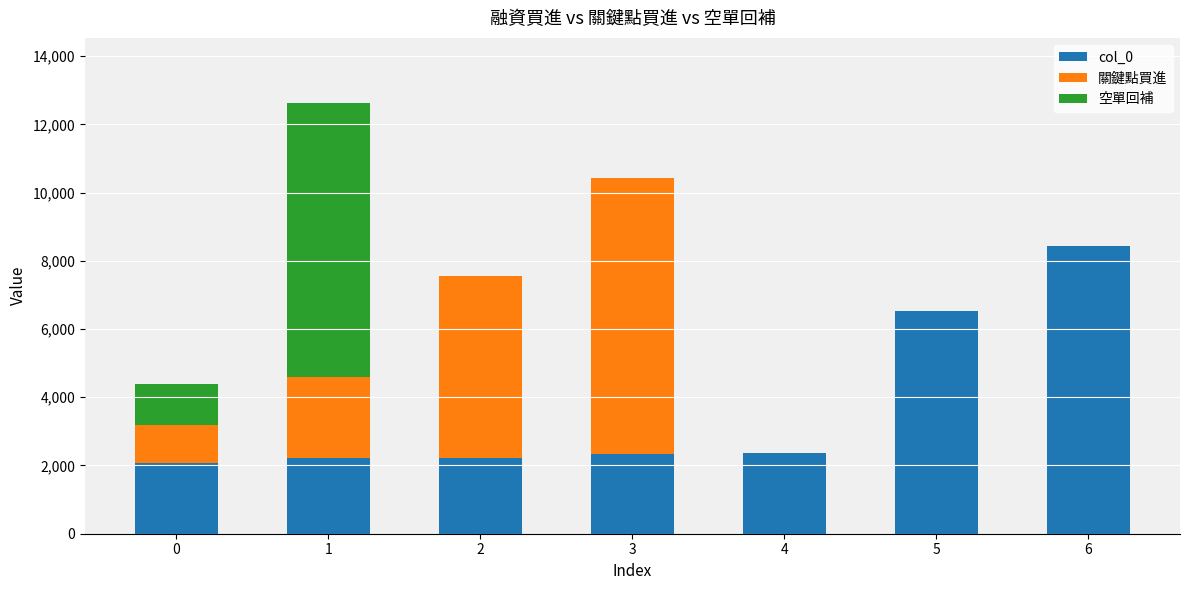

What are all the series names shown in the legend?

col_0, 關鍵點買進, 空單回補